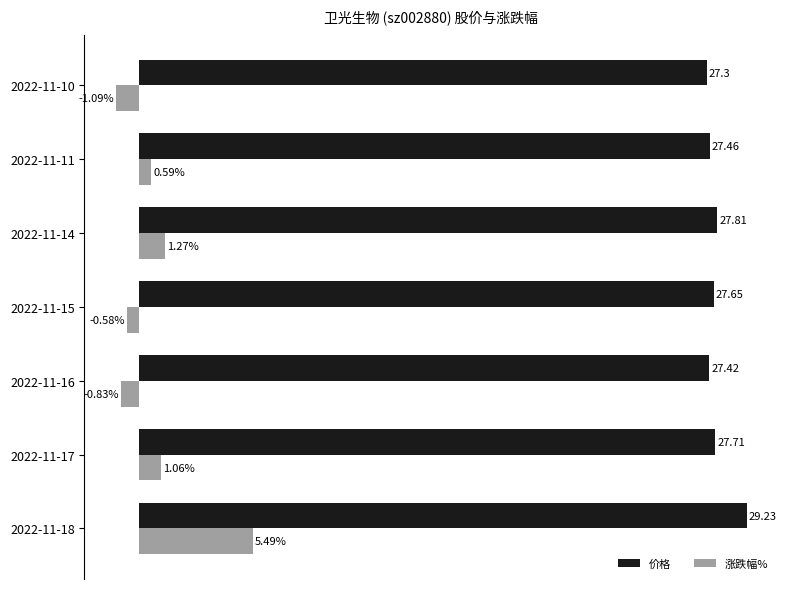

Rank the categories by 价格 value from lowest to highest.

2022-11-10, 2022-11-16, 2022-11-11, 2022-11-15, 2022-11-17, 2022-11-14, 2022-11-18